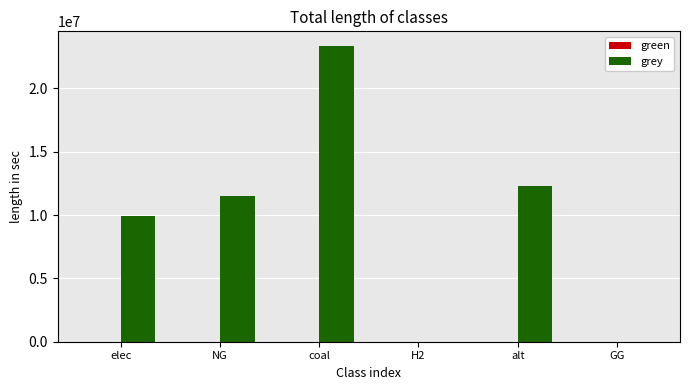

The value at elec is 9928235.0. True or false?

True